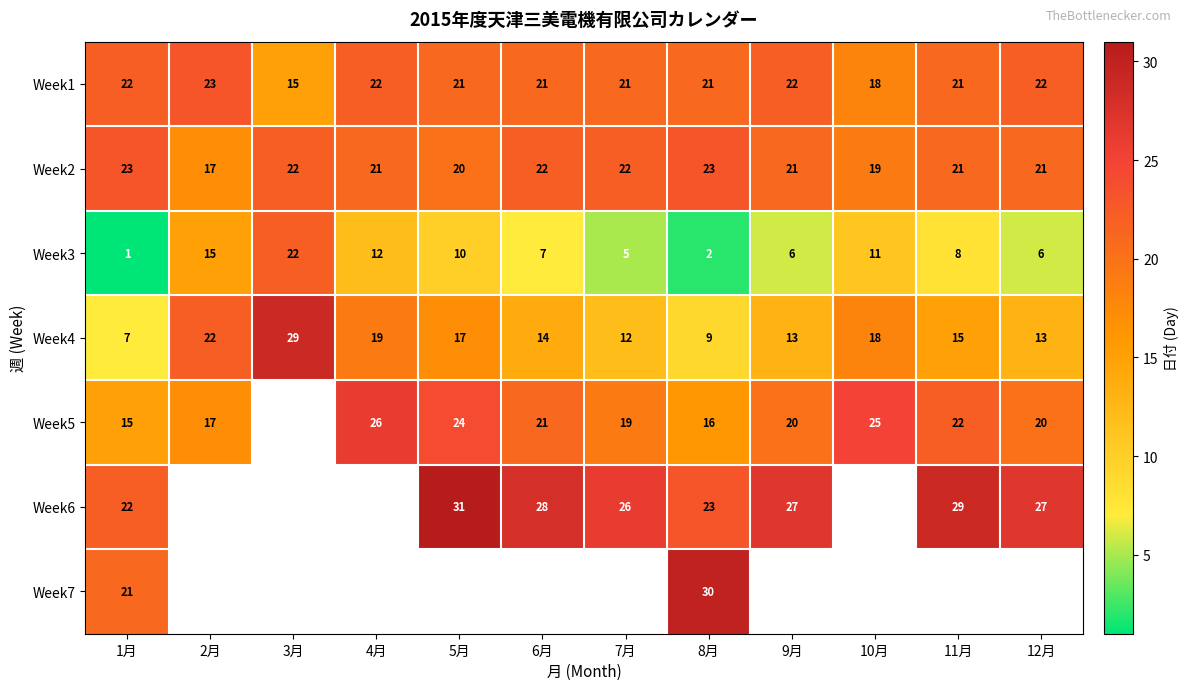

True or false: Week1 has a value of 11 at 11月.

False